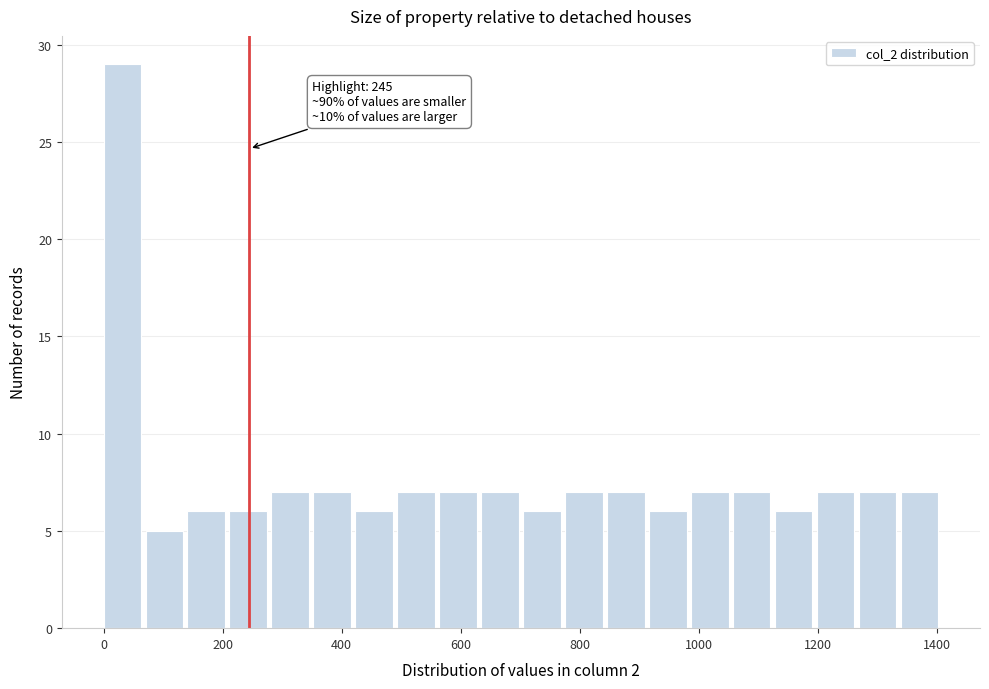

Around what value on the x-axis is the tallest bar? Give the approximate position of its centre, as read against the axis.

40